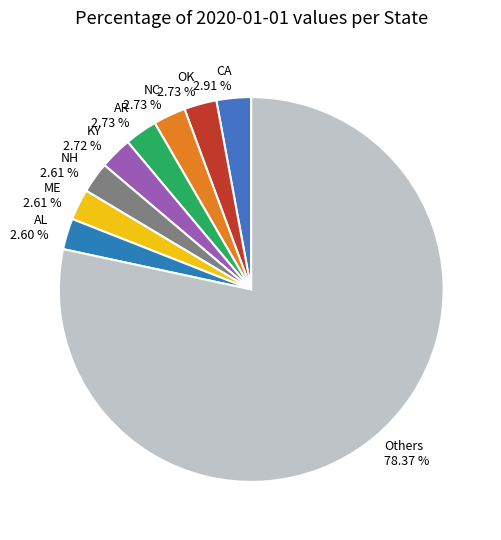

Which category has the biggest portion of the pie?

Others